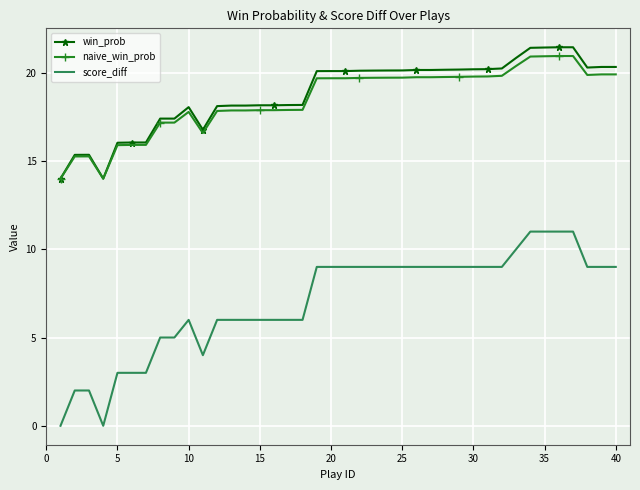

Which series has the widest spread of values?

score_diff